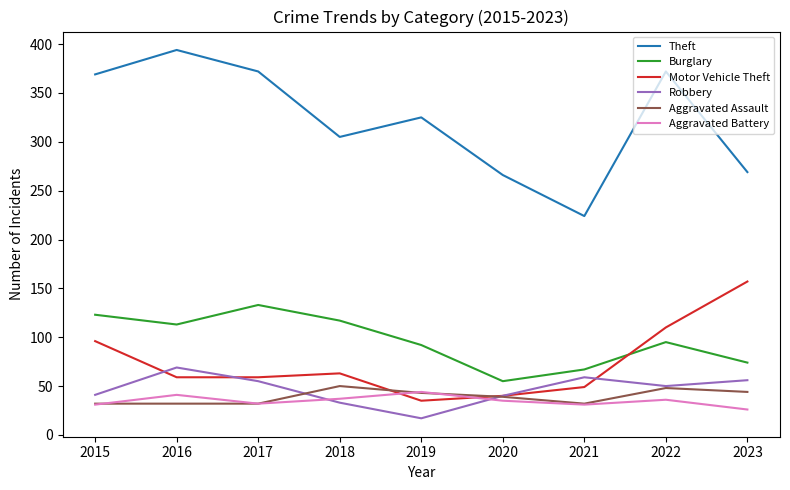

Is it true that Motor Vehicle Theft equals 73 at 2023?

False